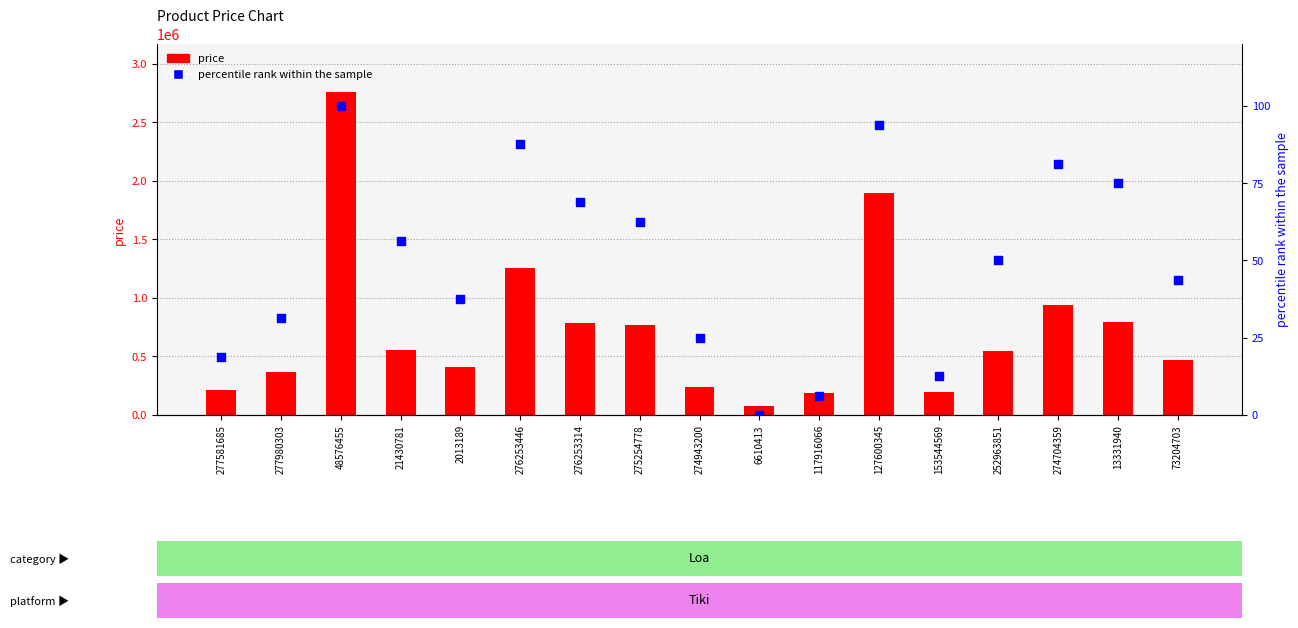

What are all the series names shown in the legend?

price, percentile rank within the sample